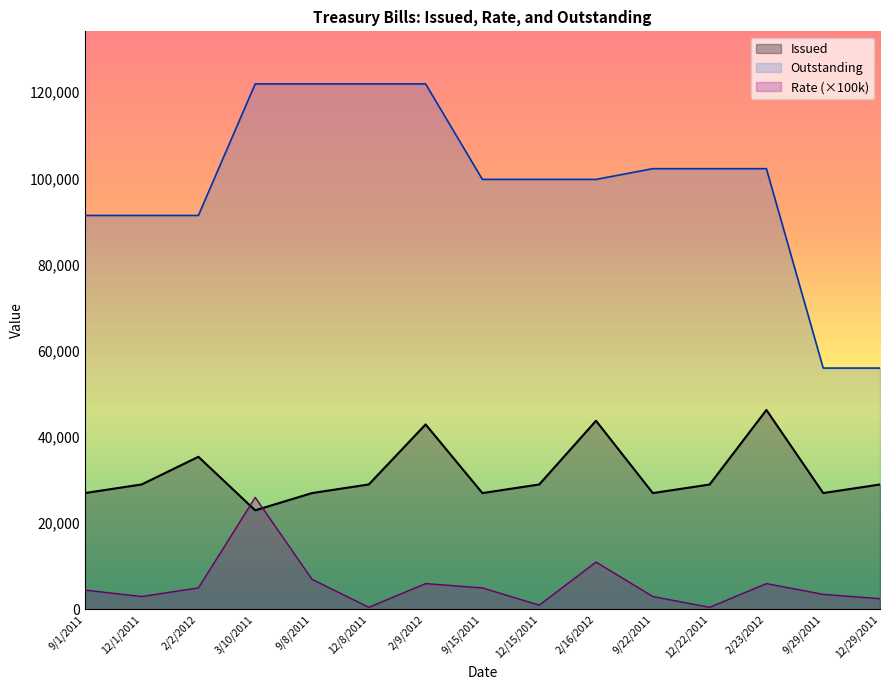

True or false: Issued has more than 1 interior local peaks.

True